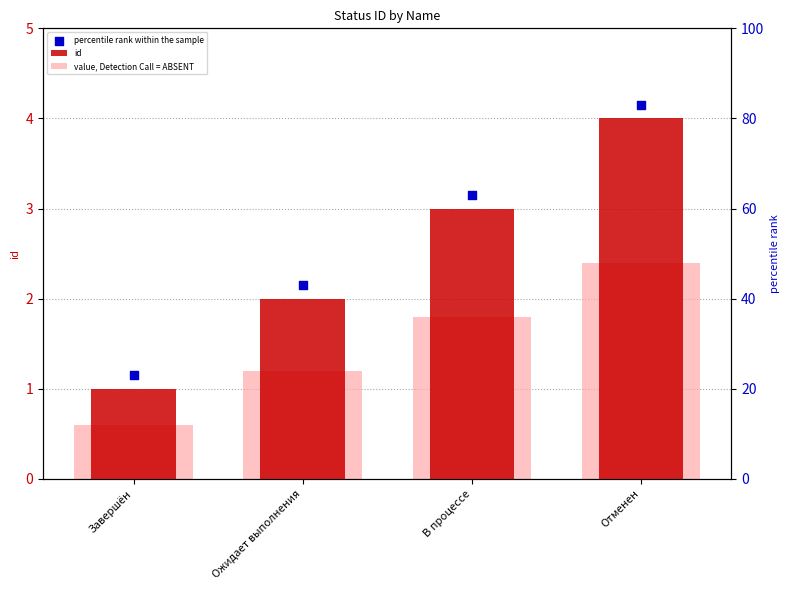

Which series contains the highest Y value?

percentile rank within the sample